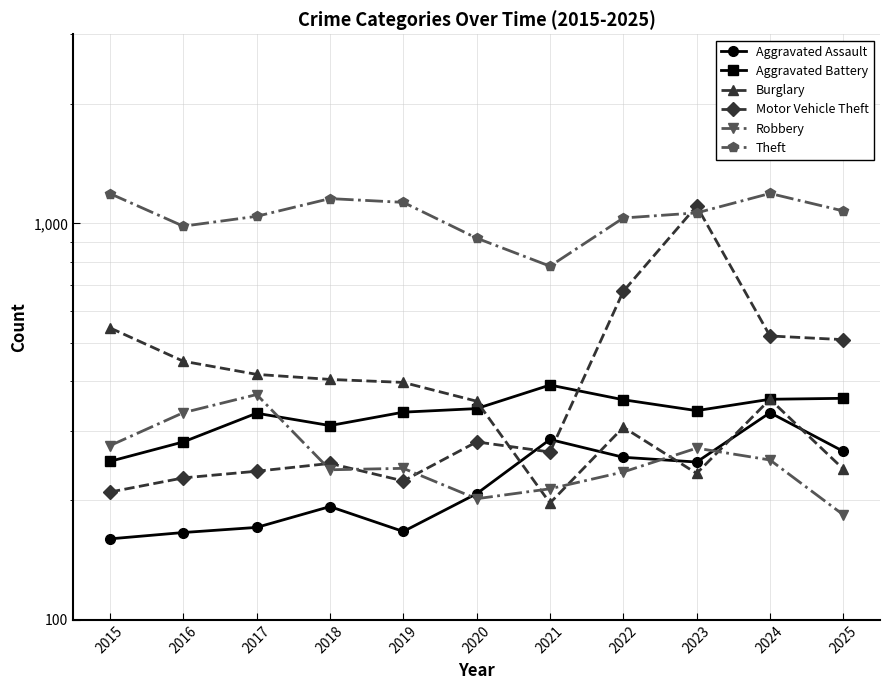

List the series in order of their peak value, lowest first.

Aggravated Assault, Robbery, Aggravated Battery, Burglary, Motor Vehicle Theft, Theft